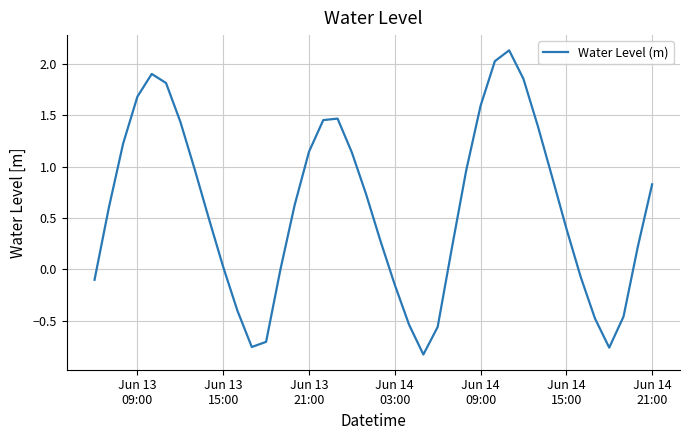

What is the difference between the maximum and minimum values?

3.0